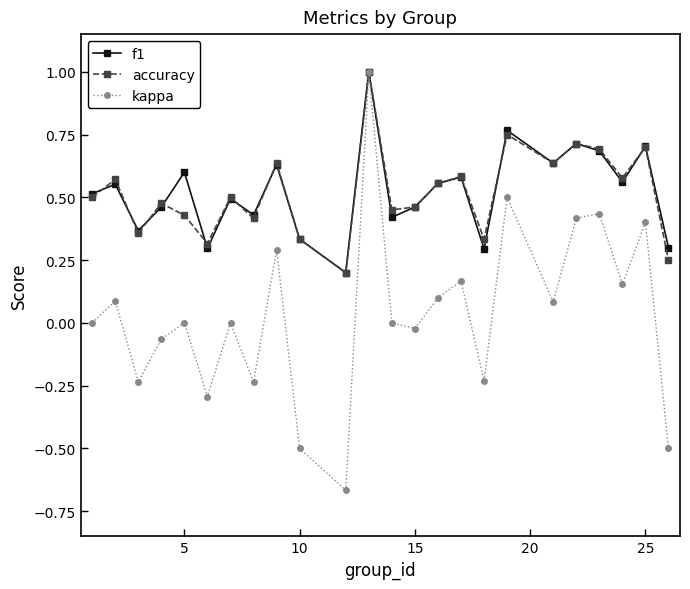

What is the greatest value displayed?

1.0